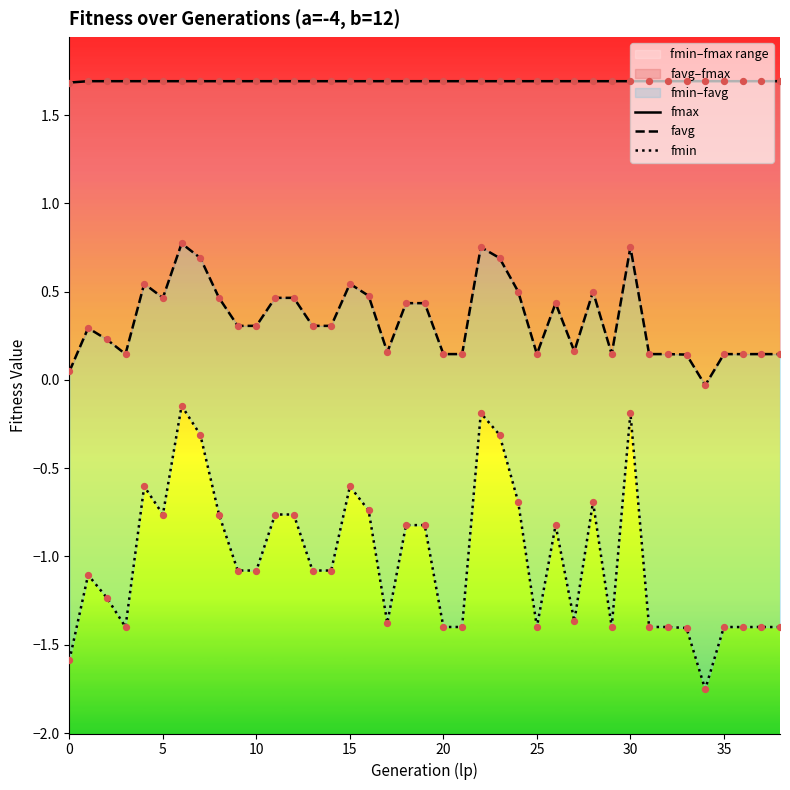

Which series has the widest spread of Y values?

fmin